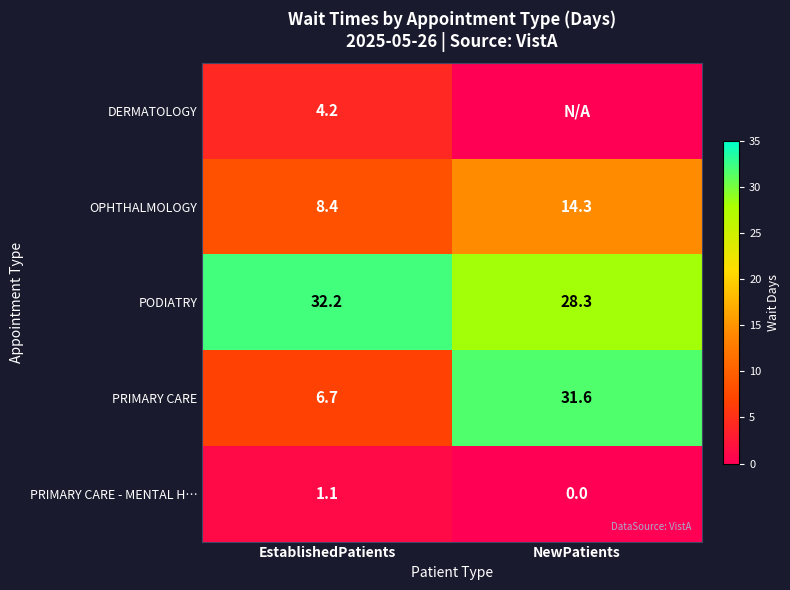

The PODIATRY series shows 9.7 at NewPatients. True or false?

False